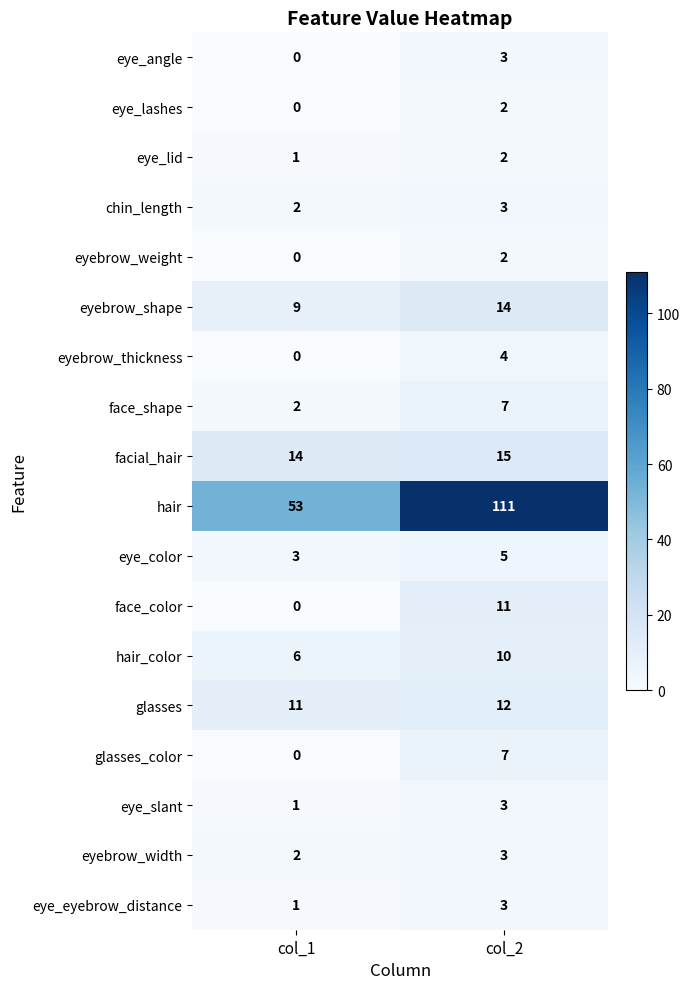

What is the total value across all series at col_2?

217